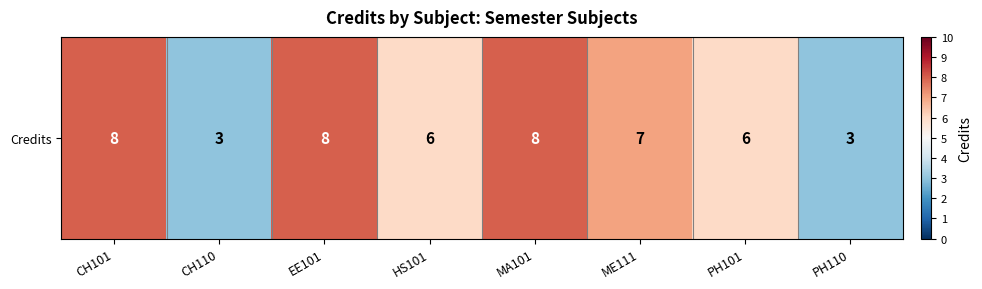

What is the smallest value displayed?

3